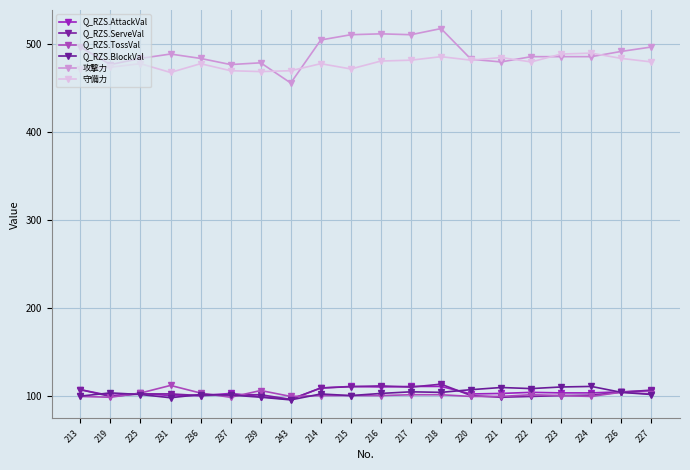

What is the total value across all series at 224?

1389.0